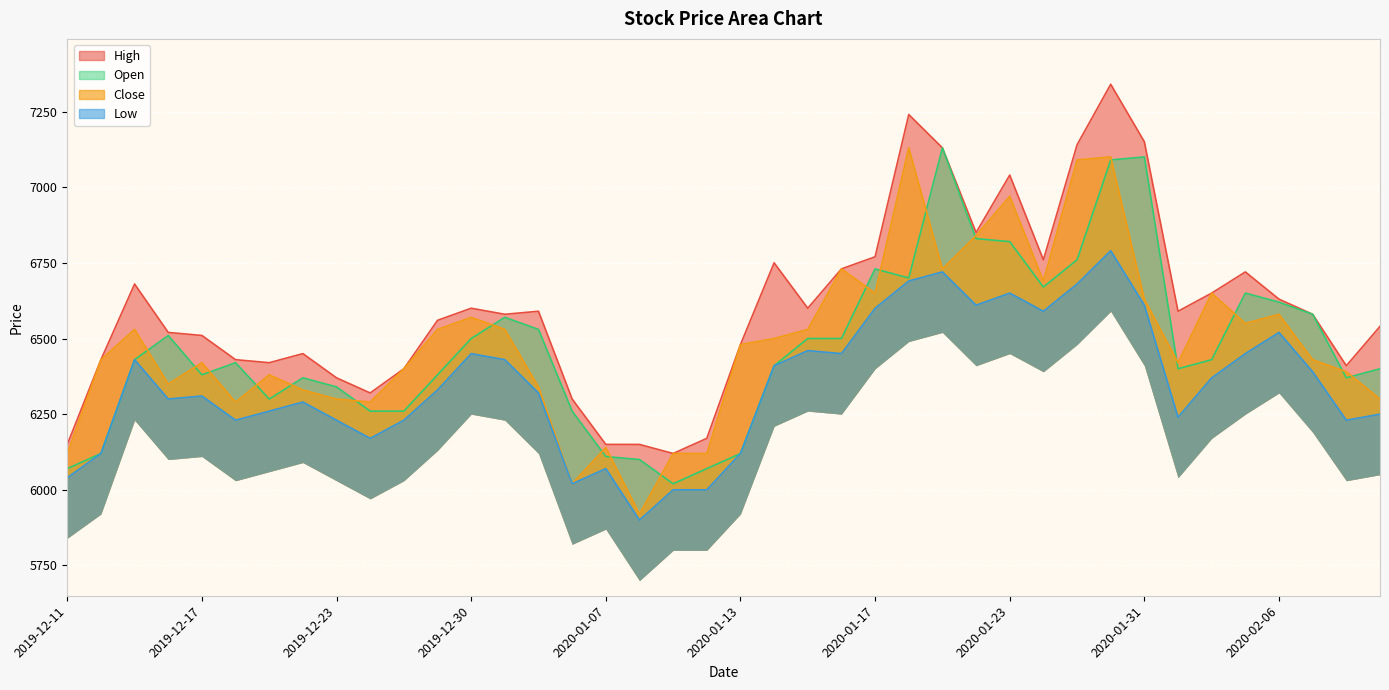

What are all the series names shown in the legend?

High, Low, Open, Close